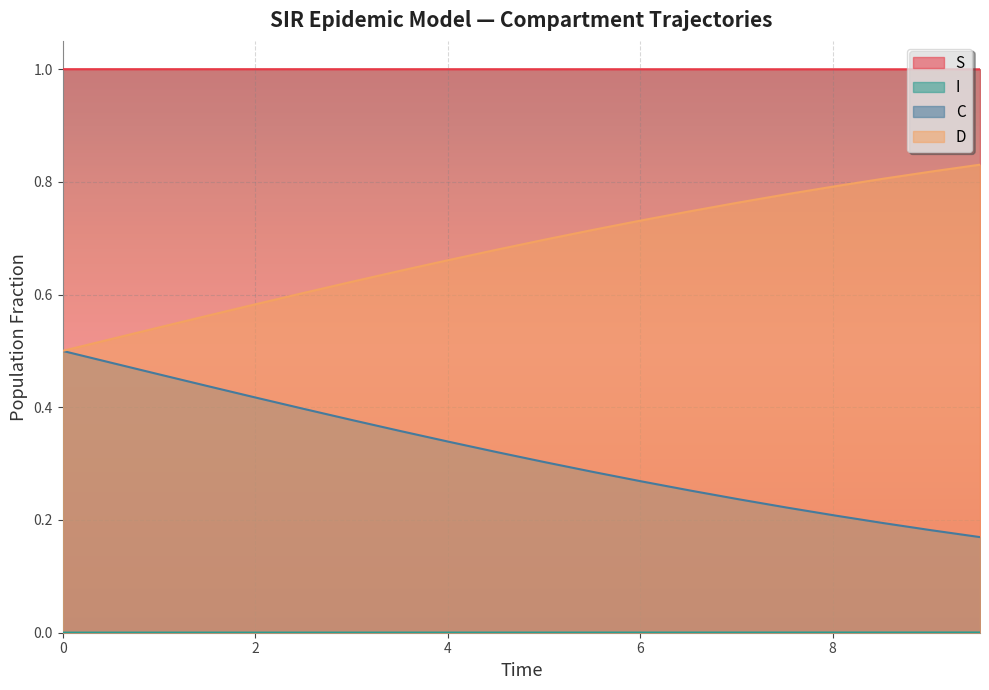

True or false: S has more than 2 interior local peaks.

False